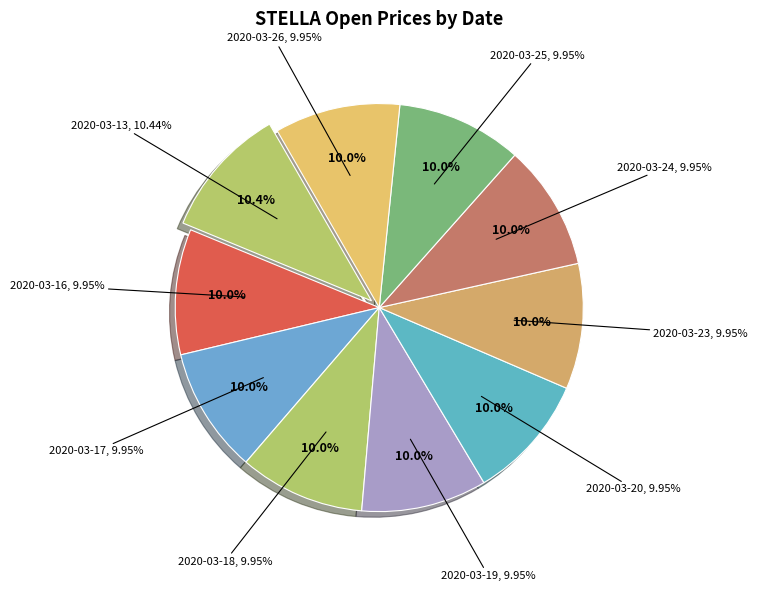

Which slice is the smallest?

2020-03-16